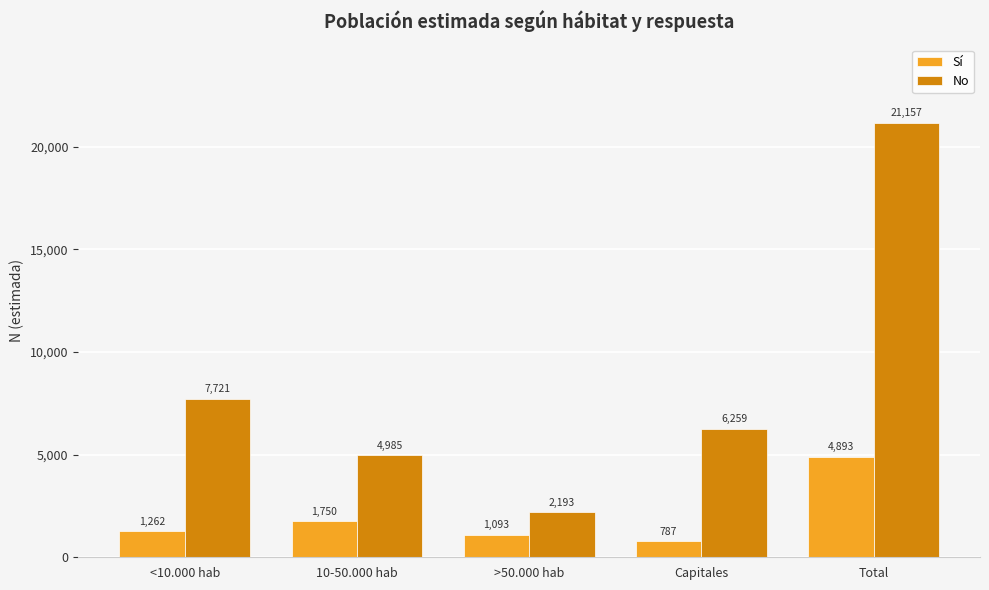

Are the bars horizontal?

No